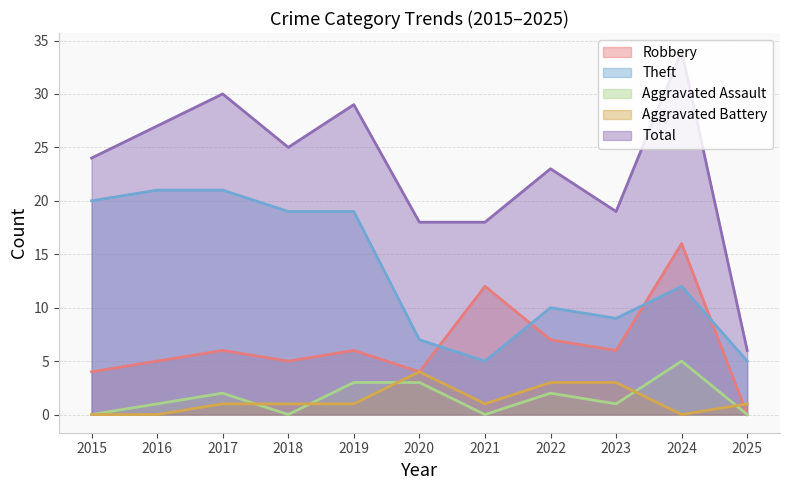

True or false: Aggravated Assault and Theft cross at least once.

False